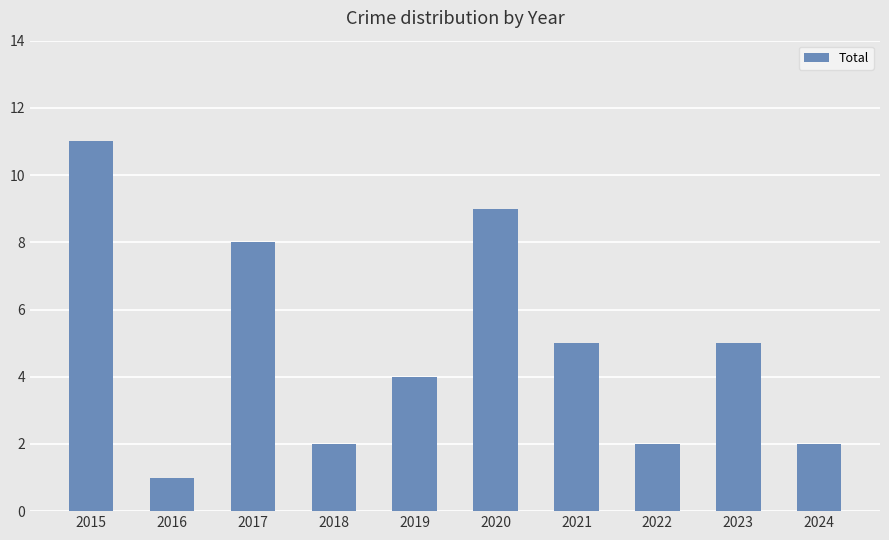

What is the difference between the maximum and minimum values?

10